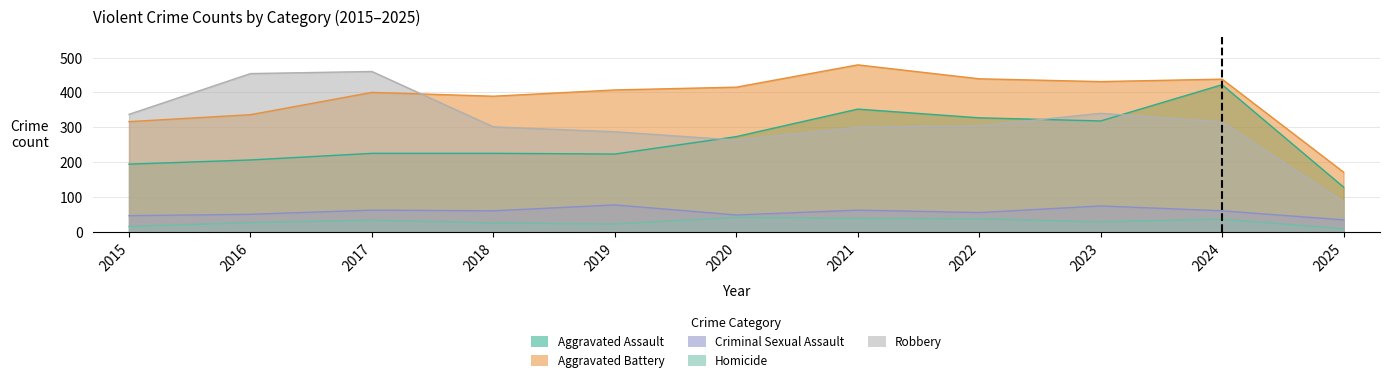

Which series has the widest spread of values?

Robbery